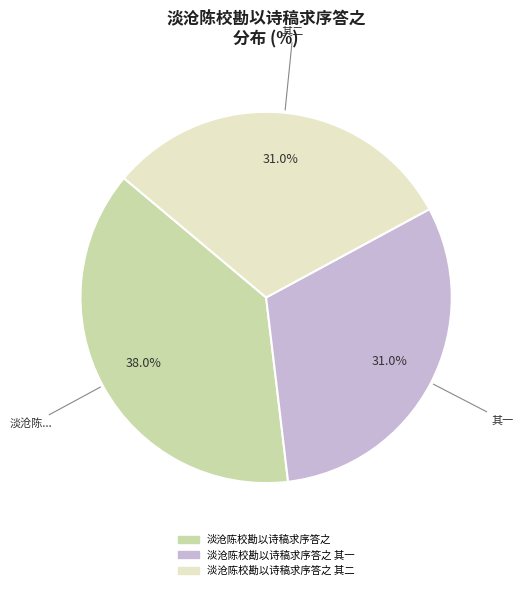

Is there any slice that represents more than half of the pie?

No